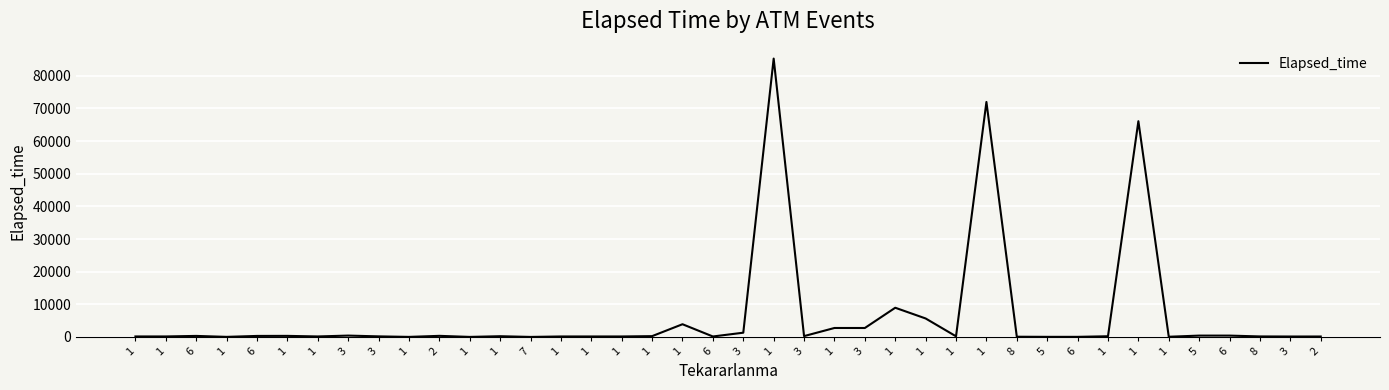

List the labels in order of value, largest first.

1, 1, 1, 1, 1, 1, 1, 3, 3, 3, 5, 6, 2, 1, 6, 6, 3, 1, 1, 1, 1, 3, 8, 1, 1, 1, 1, 1, 1, 6, 2, 3, 8, 1, 5, 6, 1, 1, 1, 7